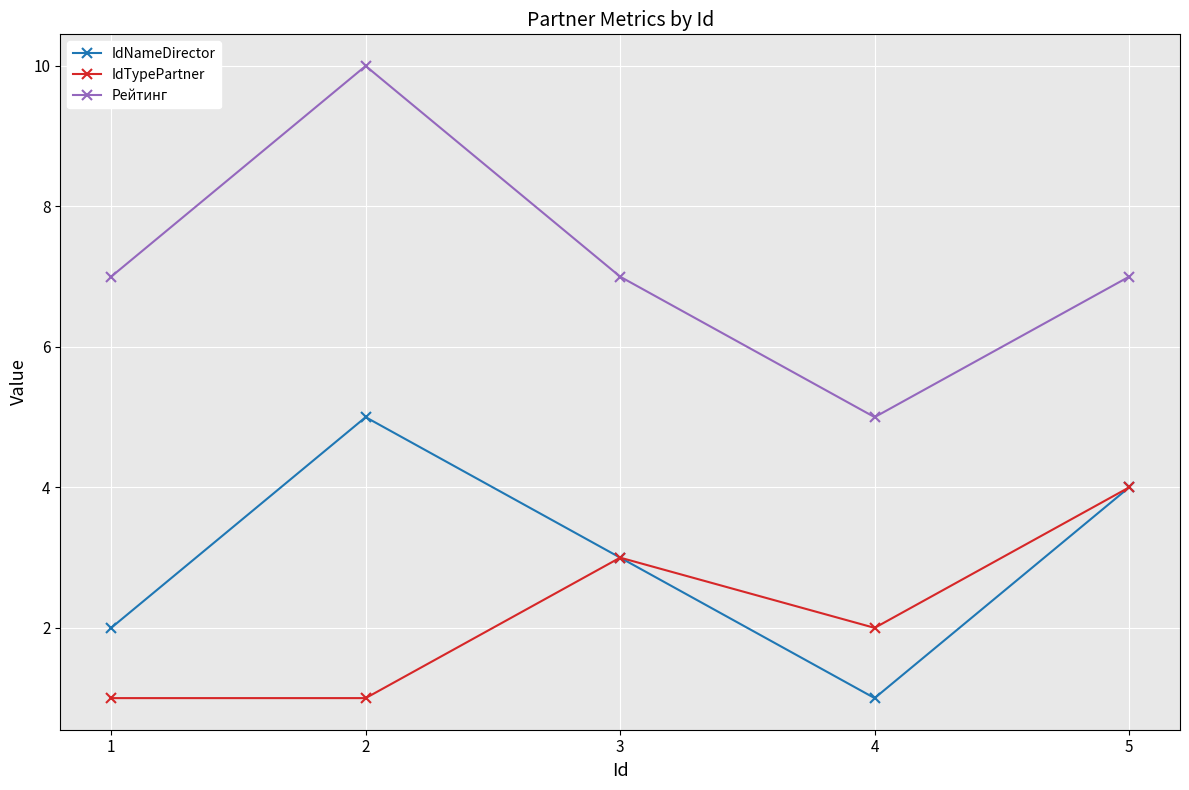

Reading left to right, what are all the values shown in this chart?

IdNameDirector: 1=2	2=5	3=3	4=1	5=4
IdTypePartner: 1=1	2=1	3=3	4=2	5=4
Рейтинг: 1=7	2=10	3=7	4=5	5=7